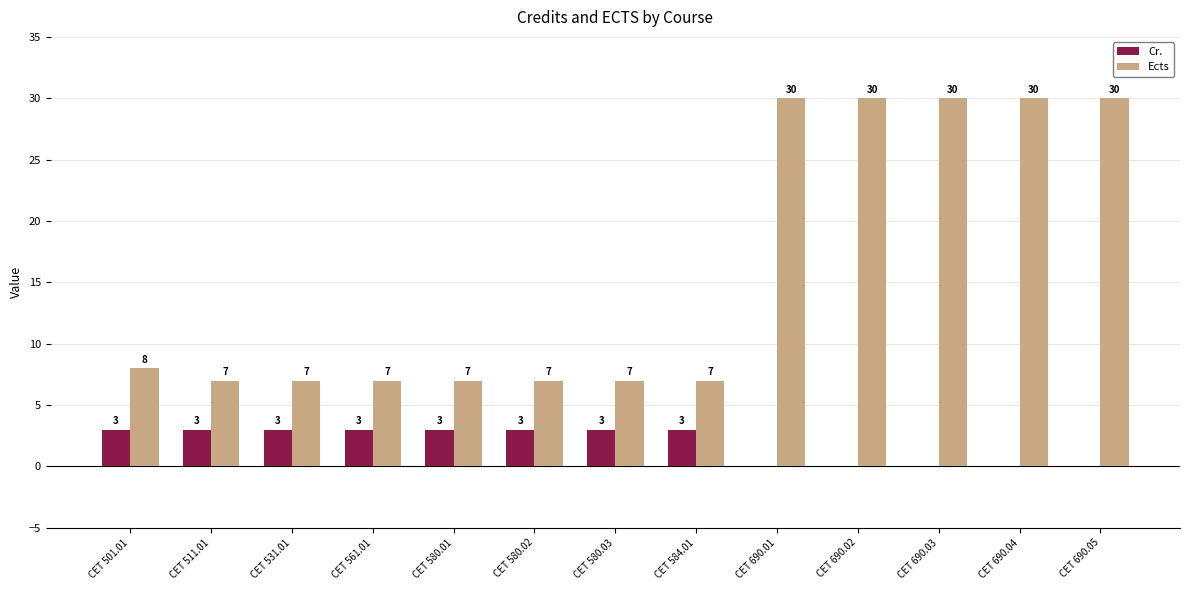

What is the sum of all Ects values?

207